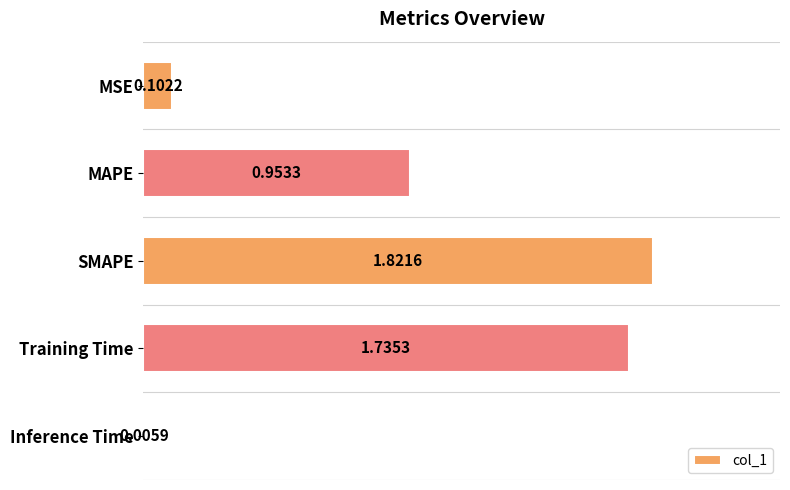

Between MSE and SMAPE, which is larger?

SMAPE